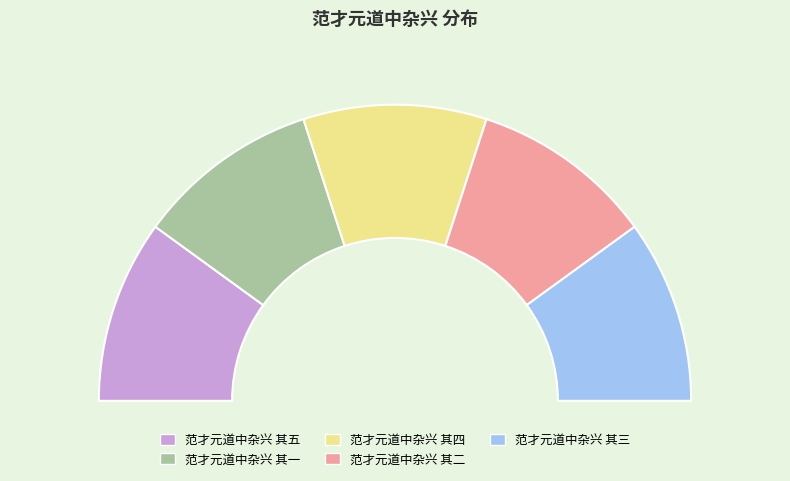

Is 范才元道中杂兴 其五 the majority of the pie?

No